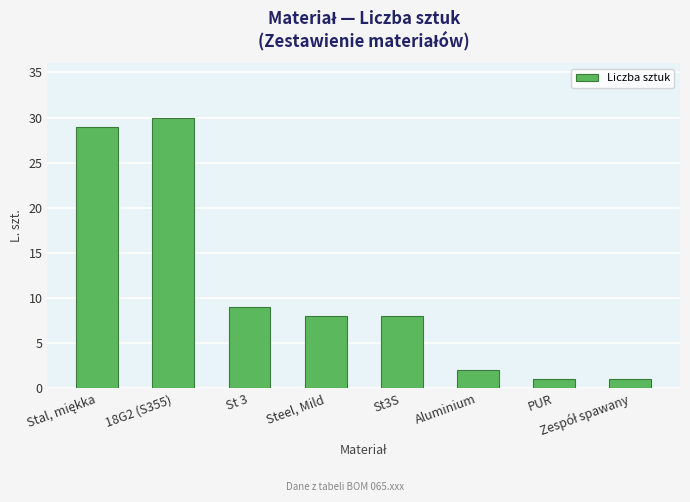

Are the bars grouped side by side (vs. stacked)?

No